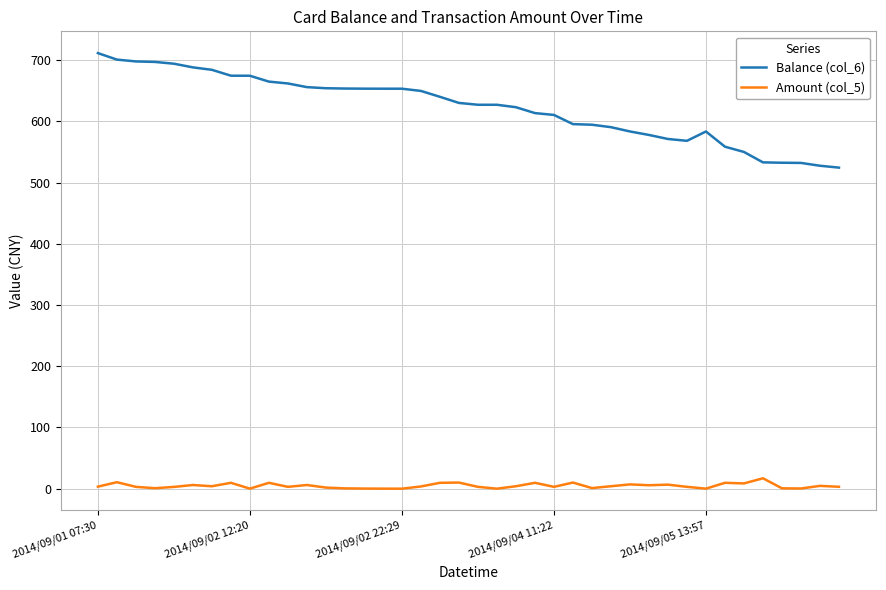

True or false: Balance (col_6) and Amount (col_5) intersect in this chart.

False